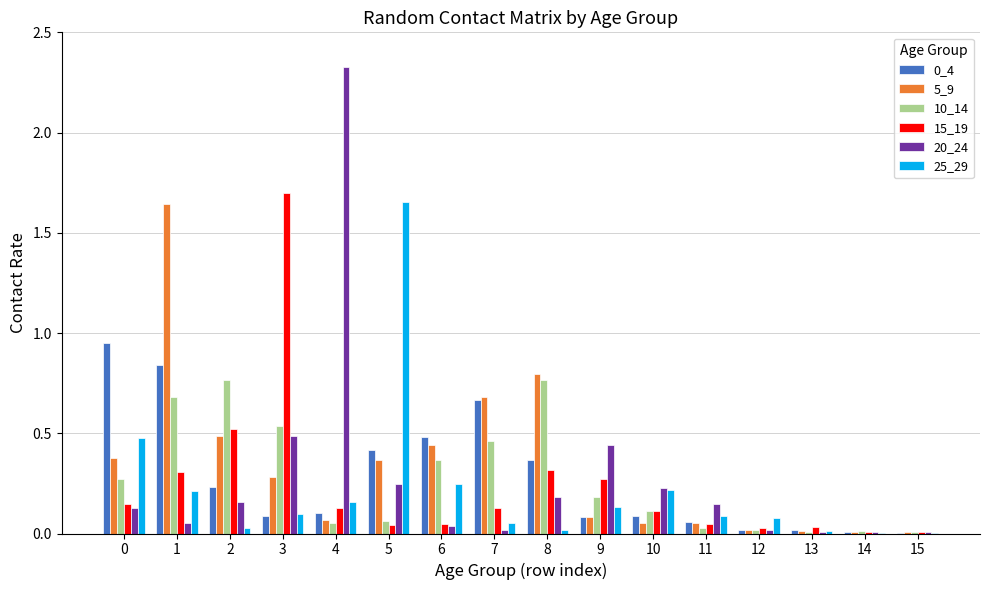

The 25_29 series shows 0.0 at 15. True or false?

True